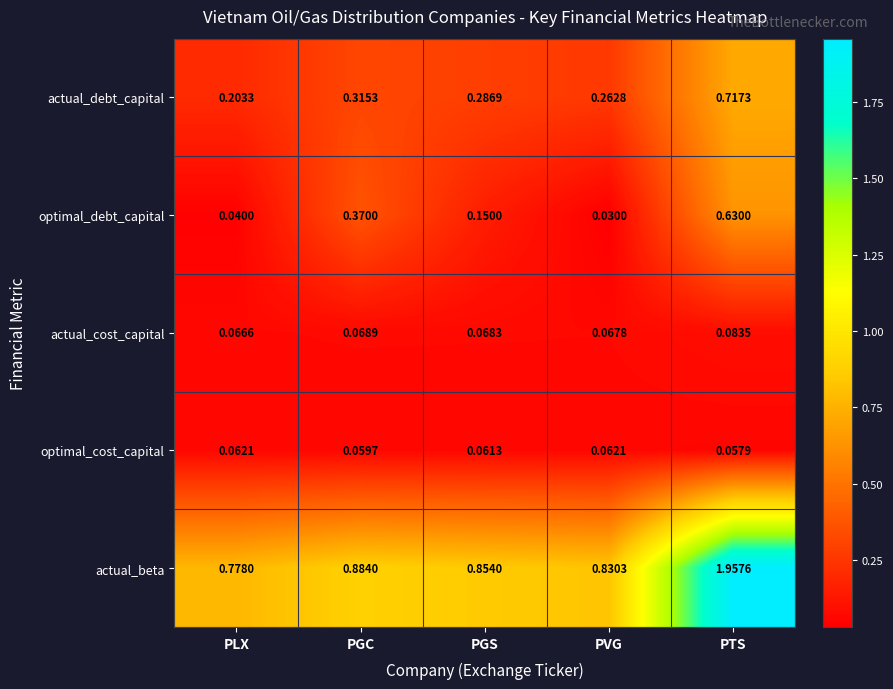

Is the value of optimal_cost_capital at PGS greater than the value of actual_cost_capital at PGC?

No